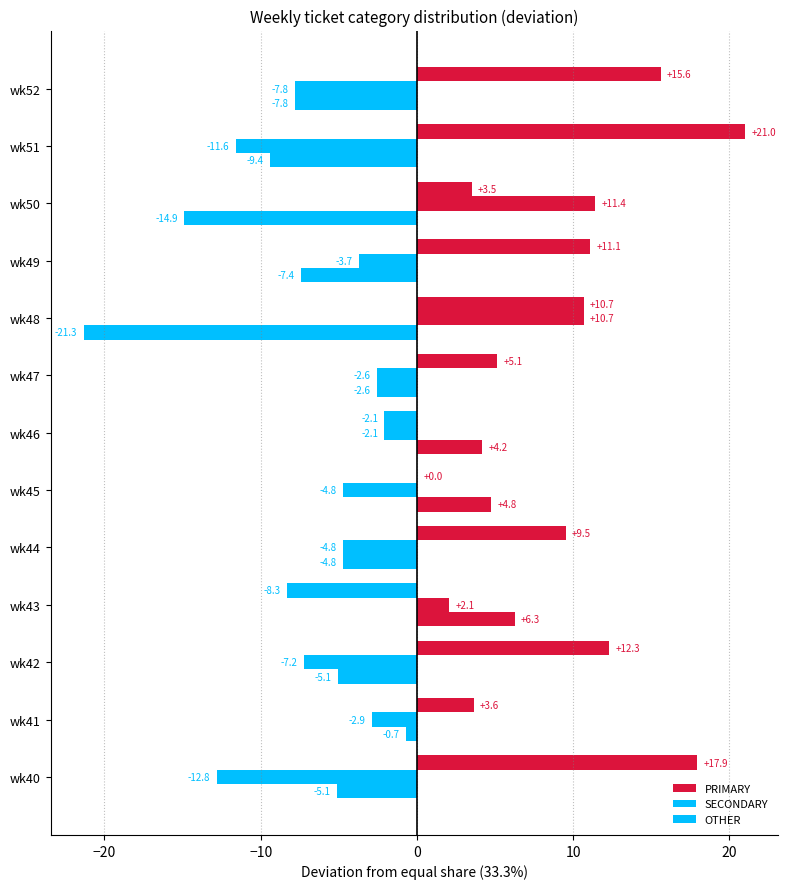

How many values in the PRIMARY series exceed 9?

7